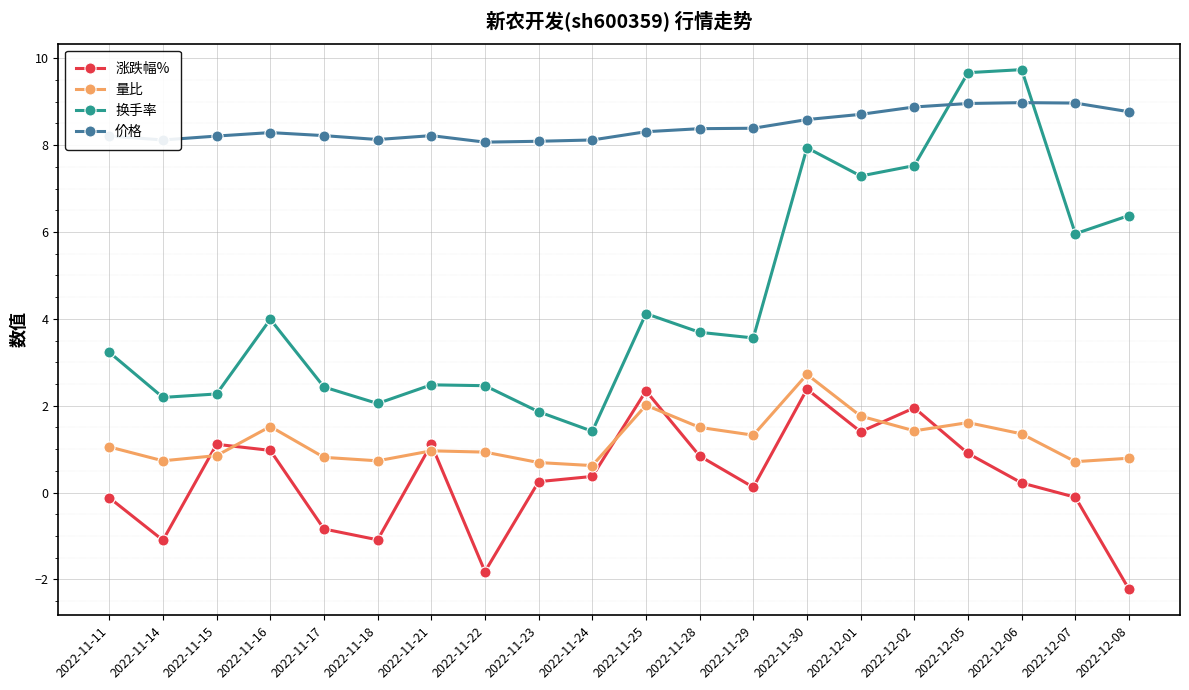

How many values in the 涨跌幅% series are below 0?

7